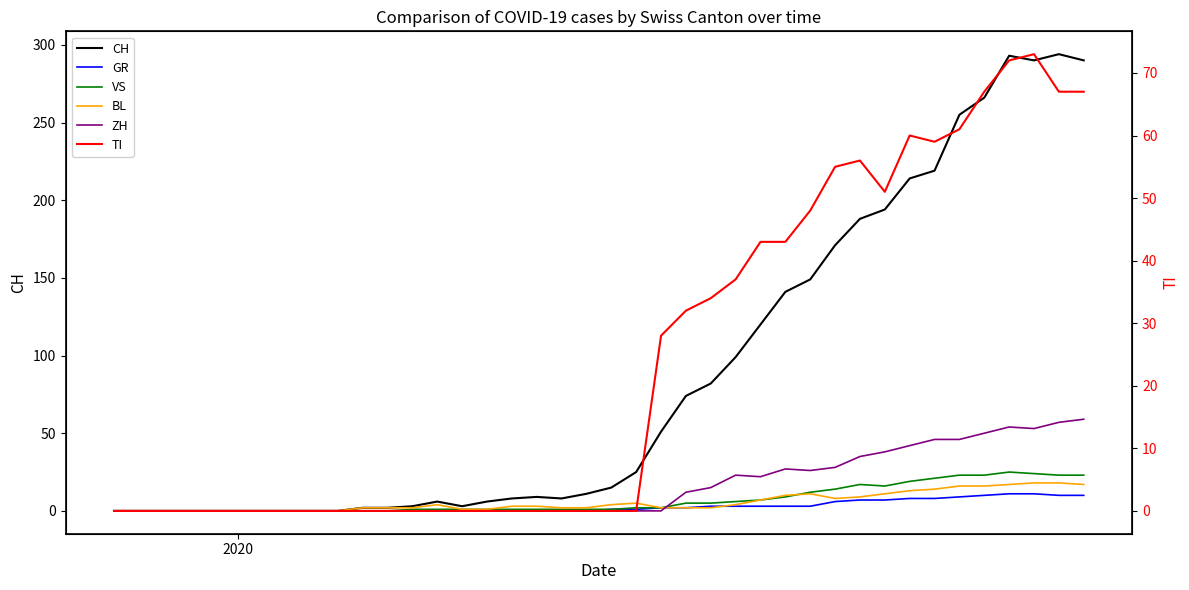

What is the difference between the maximum and second lowest values in the CH series?

294